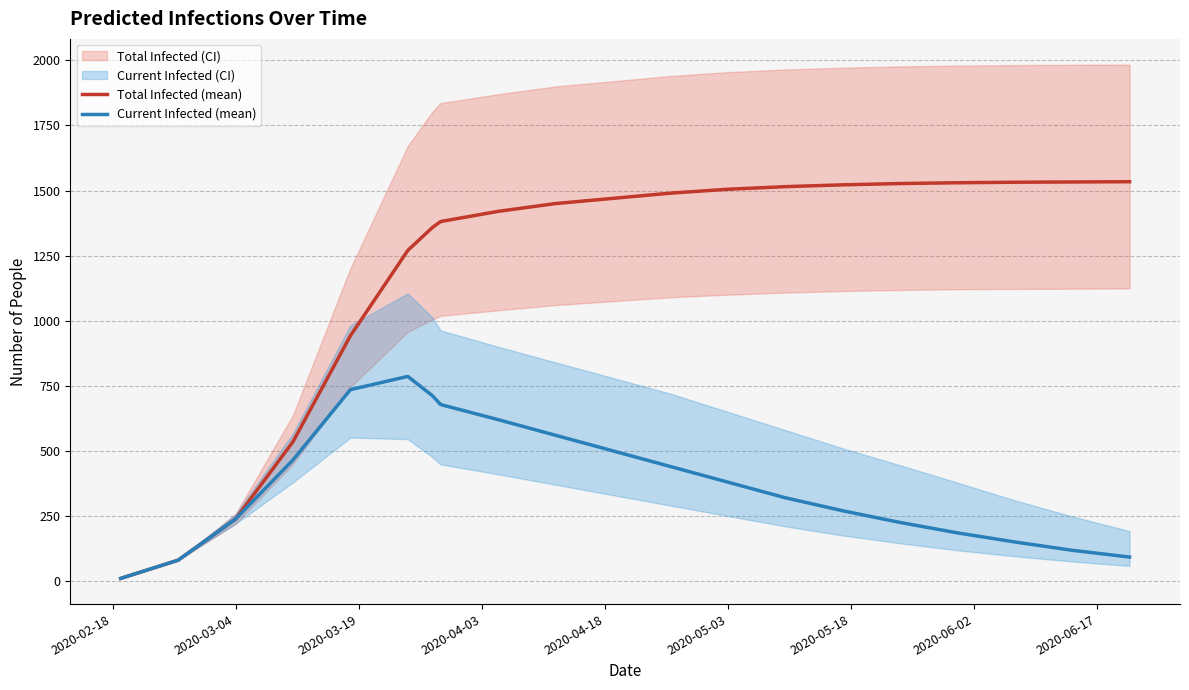

At how many categories does at least one series exceed 925?

16